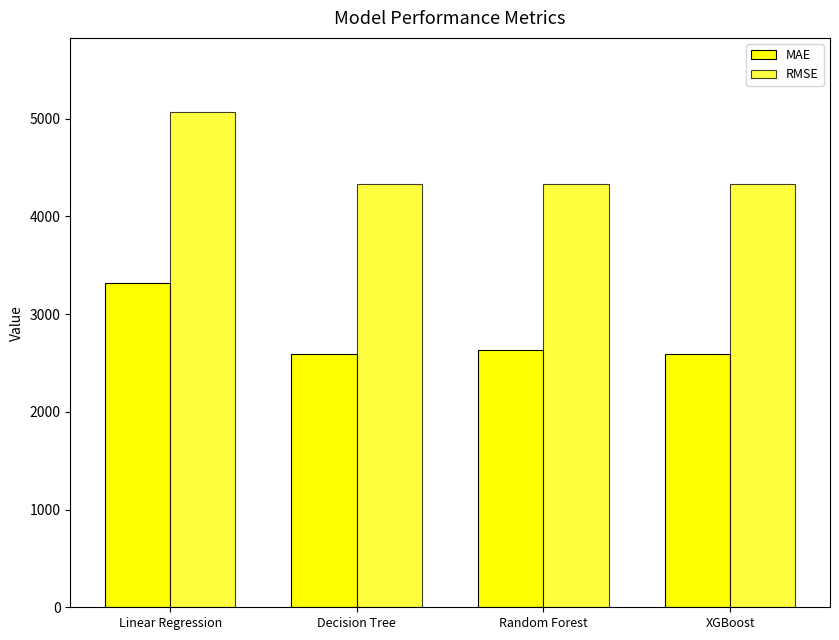

What is the greatest value displayed?

5067.7